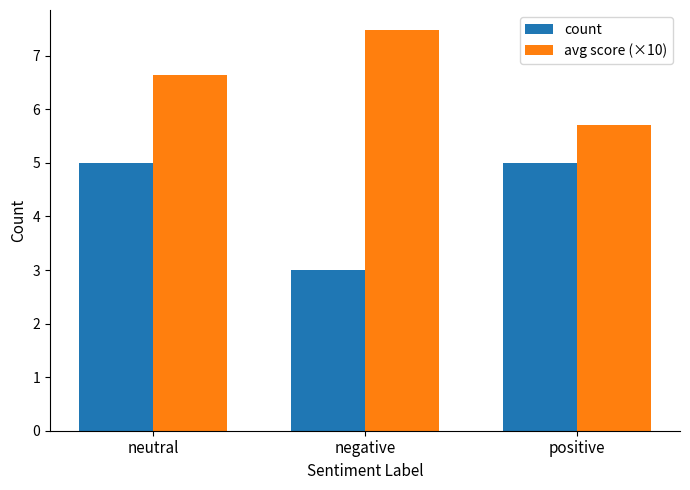

The value of count at positive is 5.0. True or false?

True